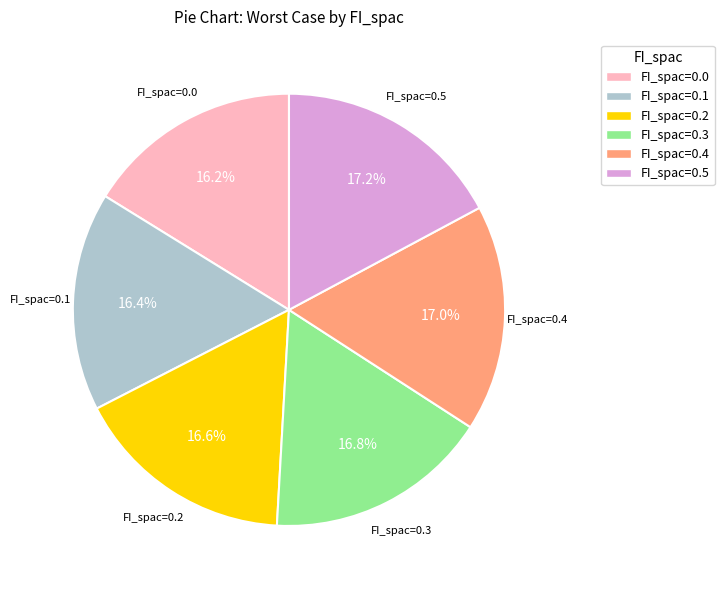

Is there any slice that represents more than half of the pie?

No